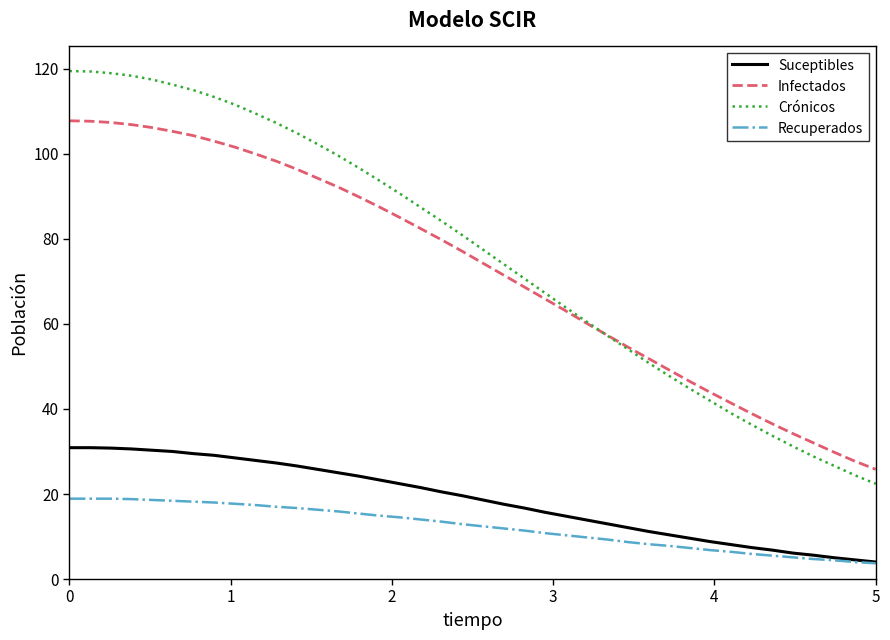

What is the maximum value for Infectados?

107.8